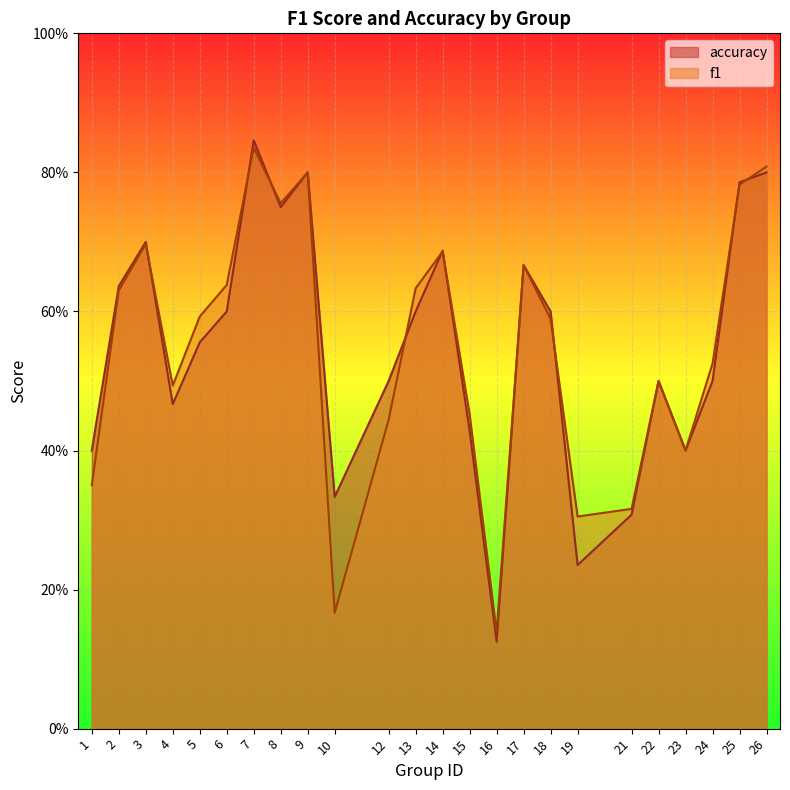

Count the f1 values in the range 0 to 1.

24